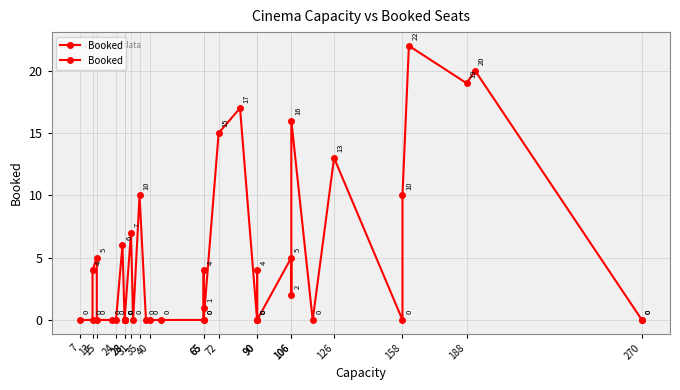

What value does the data have at 72?

15